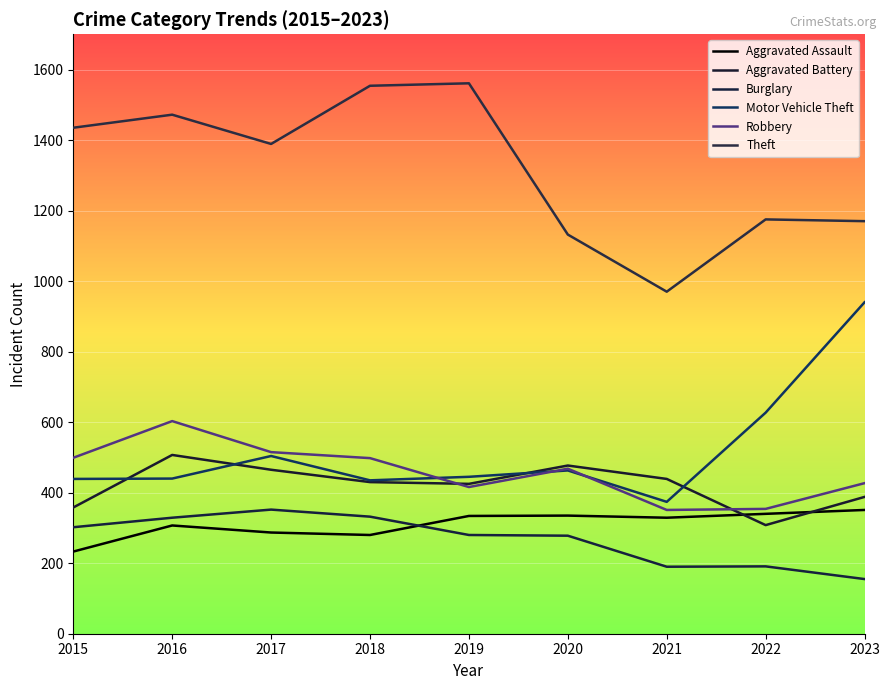

Is the value of Theft at 2022 greater than the value of Burglary at 2017?

Yes